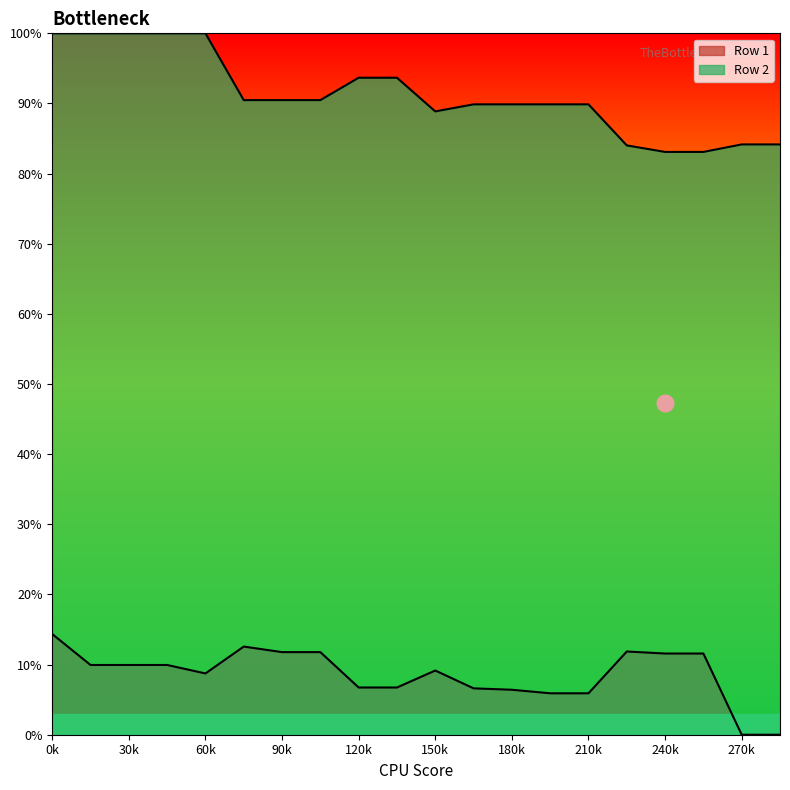

The value of Row 2 at 210 is 46.1. True or false?

False